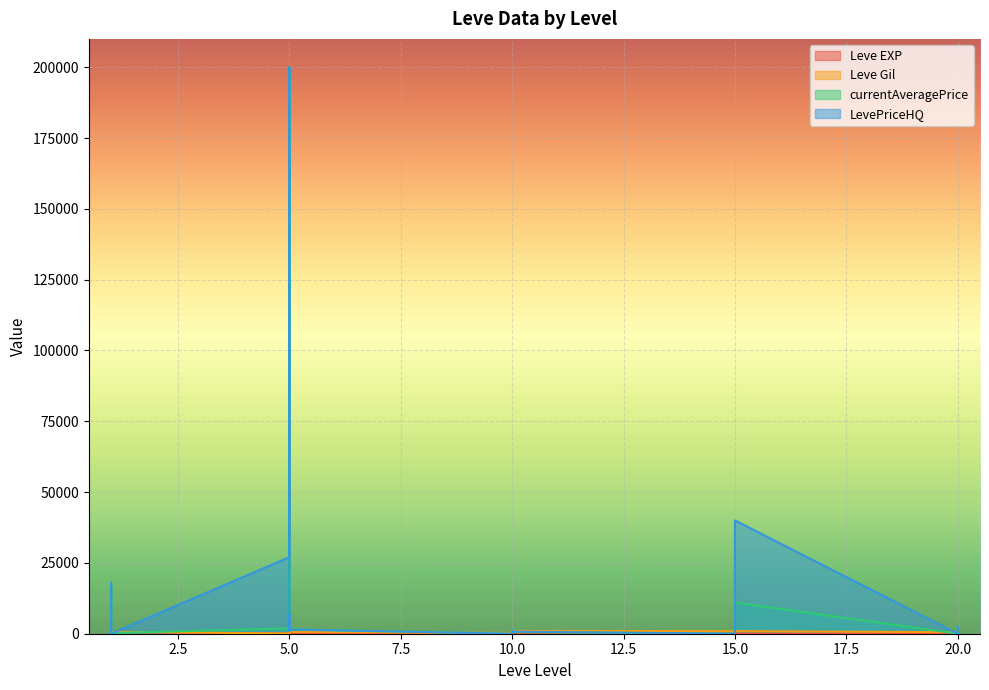

Reading right to left, what are all the values shown in this chart?

Leve EXP: 20=8	20=12	20=17	20=28	20=16	20=9	15=14	15=18	15=24	15=7	15=13	15=18	10=9	10=13	10=9	10=3	10=7	10=4	5=3	5=2	5=5	5=2	5=6	5=4	1=630	1=1	1=1	1=630	1=1	1=1
Leve Gil: 20=570	20=960	20=120	20=10	20=800	20=540	15=920	15=910	15=790	15=170	15=40	15=910	10=990	10=90	10=430	10=780	10=880	10=280	5=600	5=490	5=220	5=790	5=840	5=110	1=630	1=690	1=160	1=112	1=690	1=330
currentAveragePrice: 20=1957	20=0	20=0	20=0	20=0	20=0	15=11002	15=574	15=0	15=275	15=0	15=0	10=574	10=0	10=0	10=1323	10=0	10=0	5=1502	5=6572	5=930	5=4171	5=200000	5=1894	1=220	1=2219	1=1893	1=18000	1=3763	1=1820
LevePriceHQ: 20=2548	20=0	20=0	20=0	20=0	20=0	15=40000	15=750	15=0	15=266	15=0	15=0	10=750	10=0	10=0	10=1098	10=0	10=0	5=1502	5=6999	5=995	5=8496	5=200000	5=27000	1=0	1=625	1=7	1=18000	1=0	1=2000